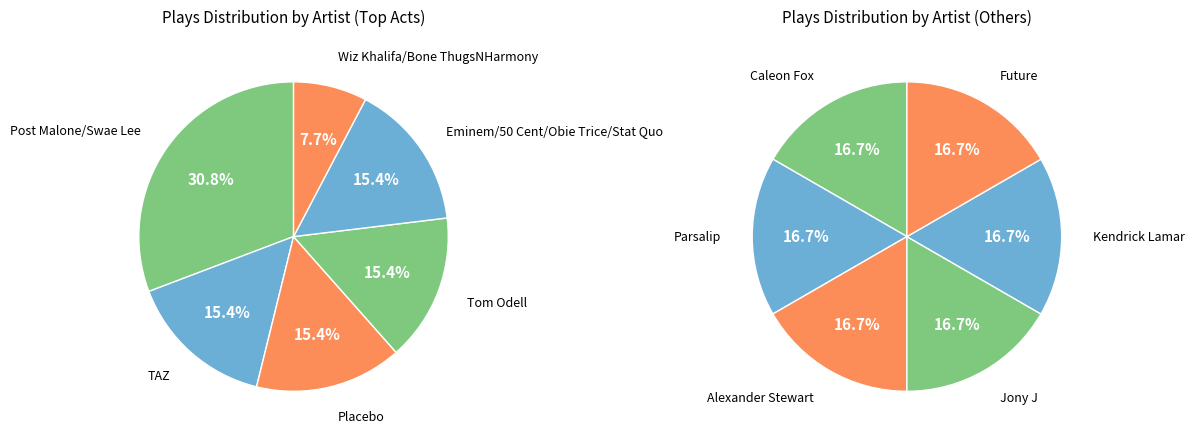

Which has a higher value, Wiz Khalifa/Bone ThugsNHarmony or TAZ?

TAZ